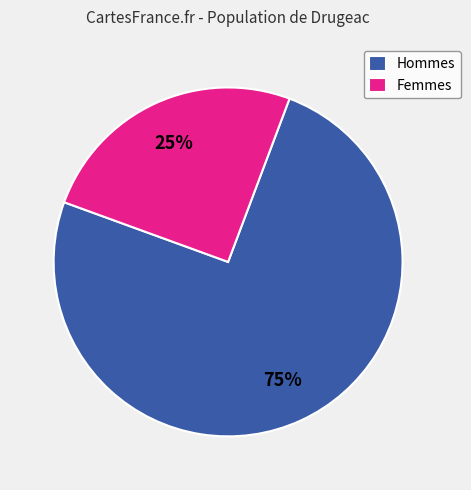

How many slices are in this pie chart?

2